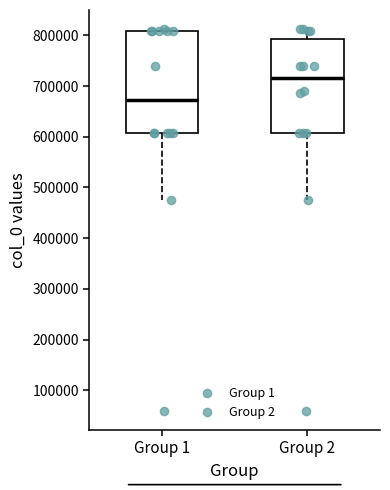

Comparing the boxes themselves (not the whiskers), which one is the tallest?

Group 1